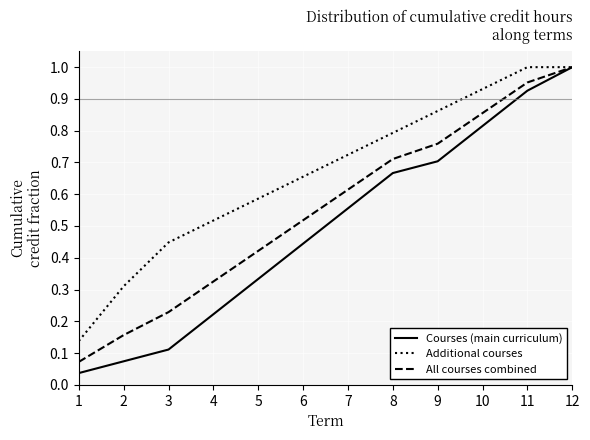

Is the value of Additional courses at 3 greater than the value of Courses (main curriculum) at 12?

No